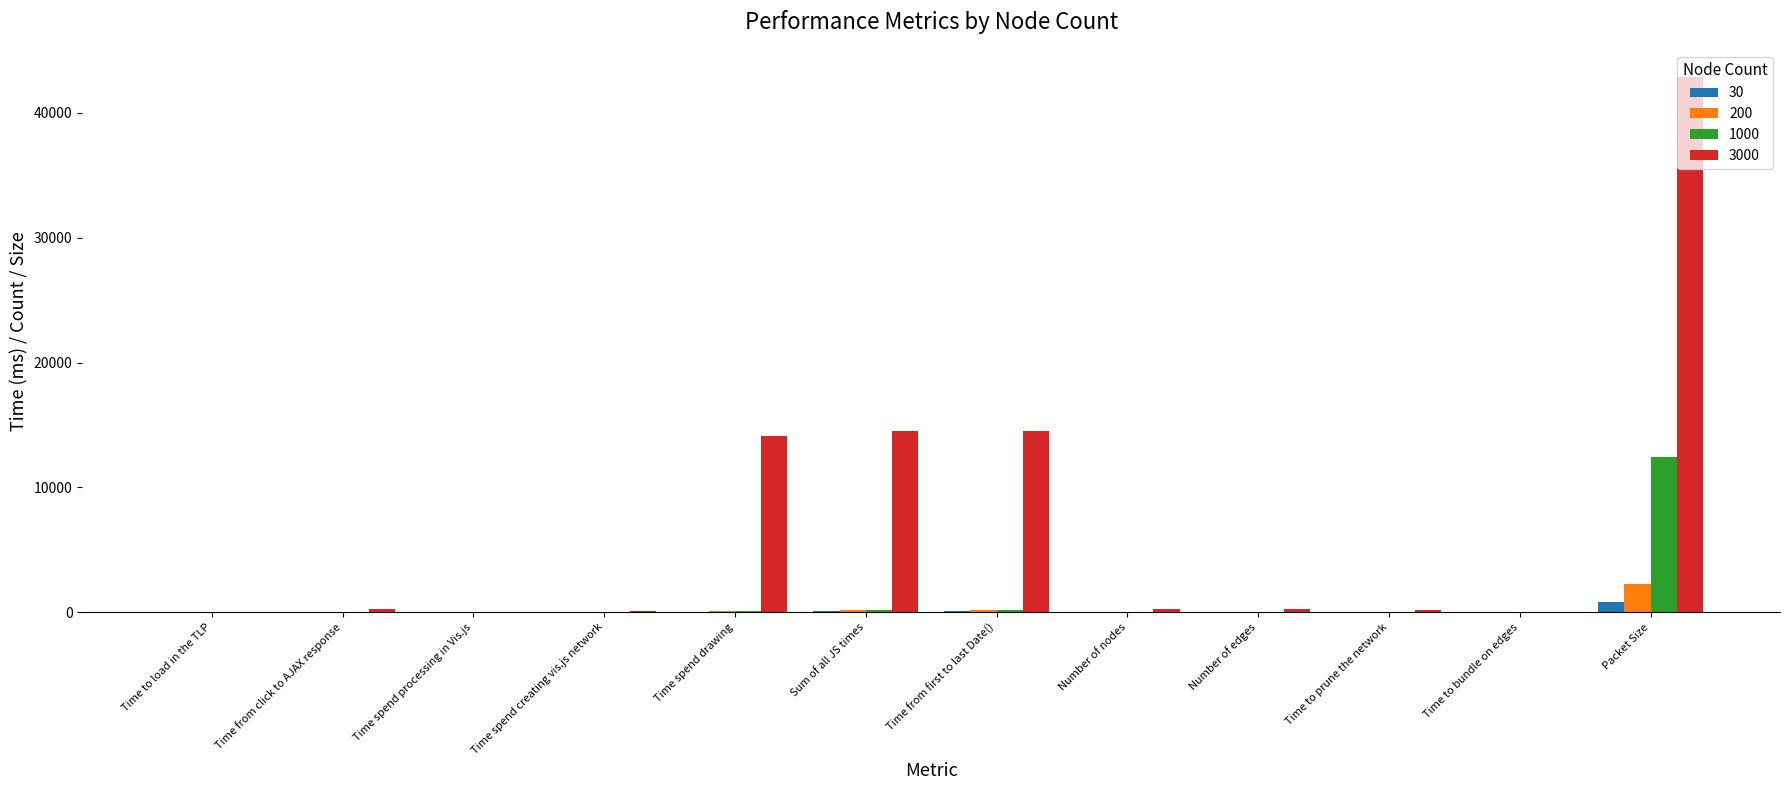

What is the spread (max minus min) of values at Time from first to last Date()?

14469.6